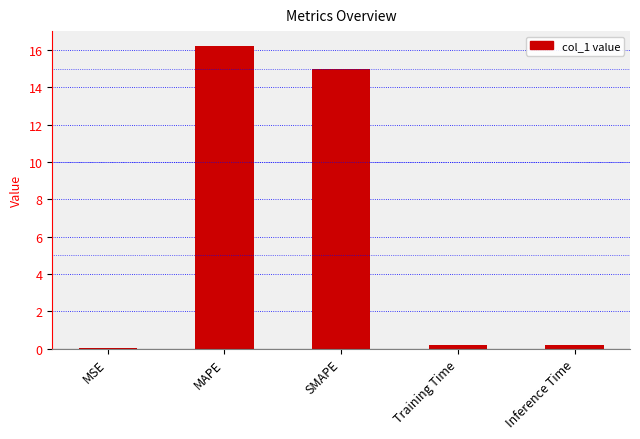

How many data points does each series have?

5